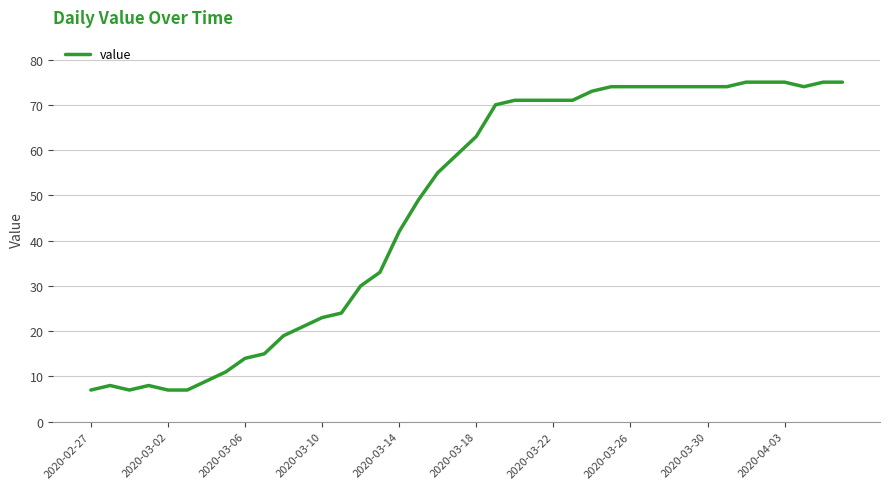

What is the maximum value shown in the chart?

75